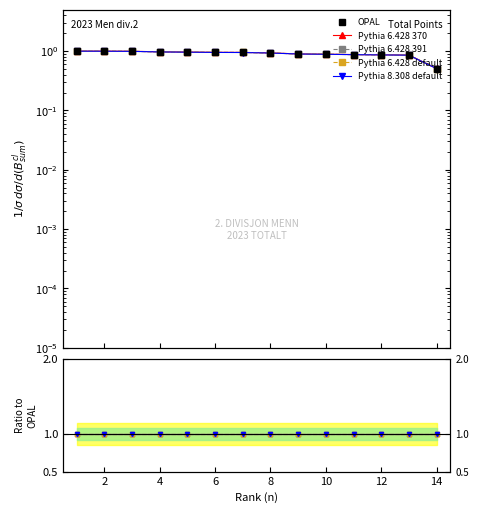

The Pythia 6.428 370 series shows 1.0 at 12. True or false?

True